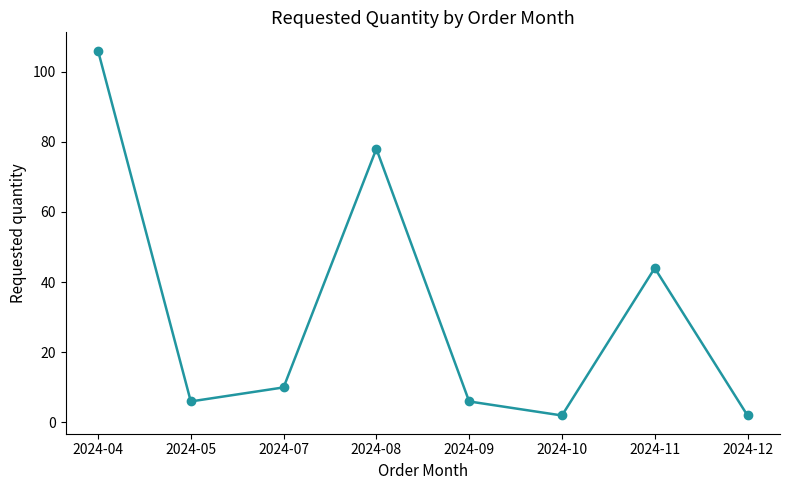

What is the change in value from 2024-04 to 2024-07?

-96